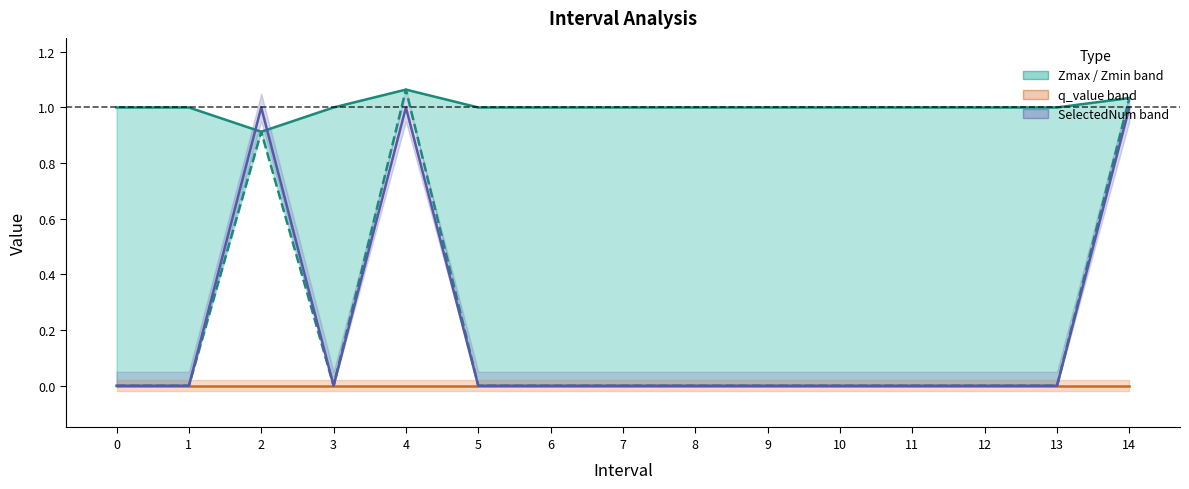

In SelectedNum, how many points are higher than both neighbors (excluding endpoints)?

2